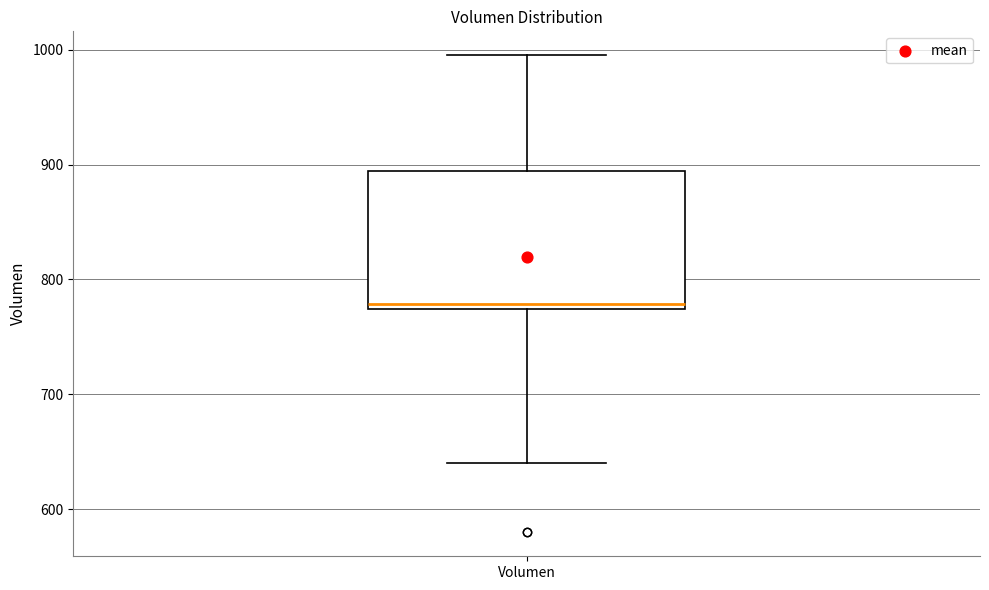

Read this box plot against the y-axis: the position of the median line, the range covered by the box, and the ends of both whiskers. The values are not printed on the chart, so give them approximately, as read against the axis.

median 780, box 770 to 890, whiskers 640 to 1000